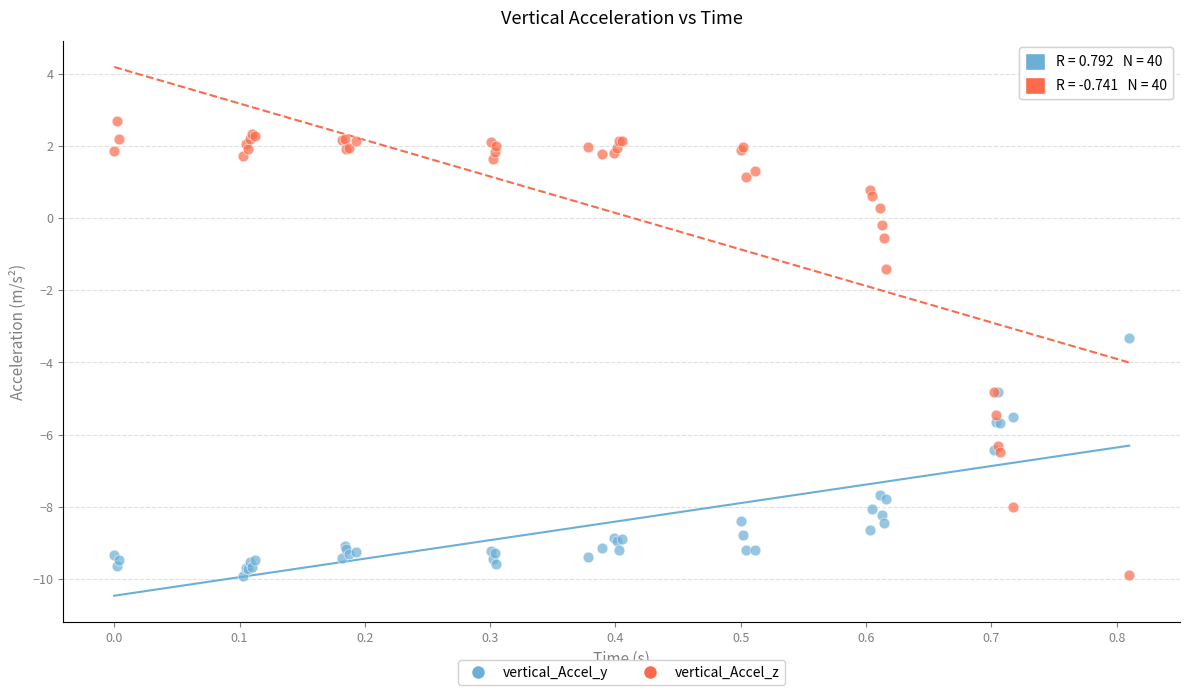

What are all the series names shown in the legend?

vertical_Accel_y, vertical_Accel_z